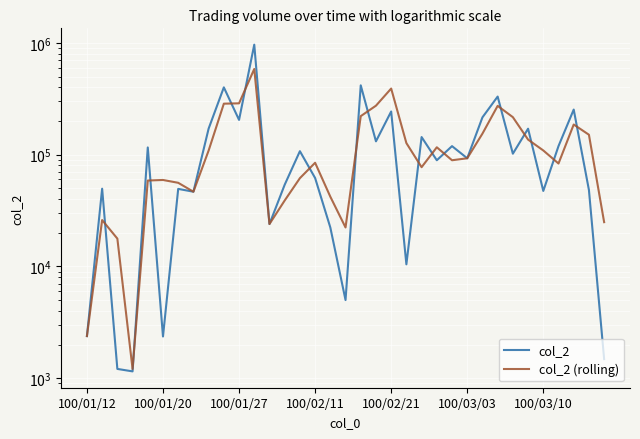

Between 15 and 8, which is larger?

8